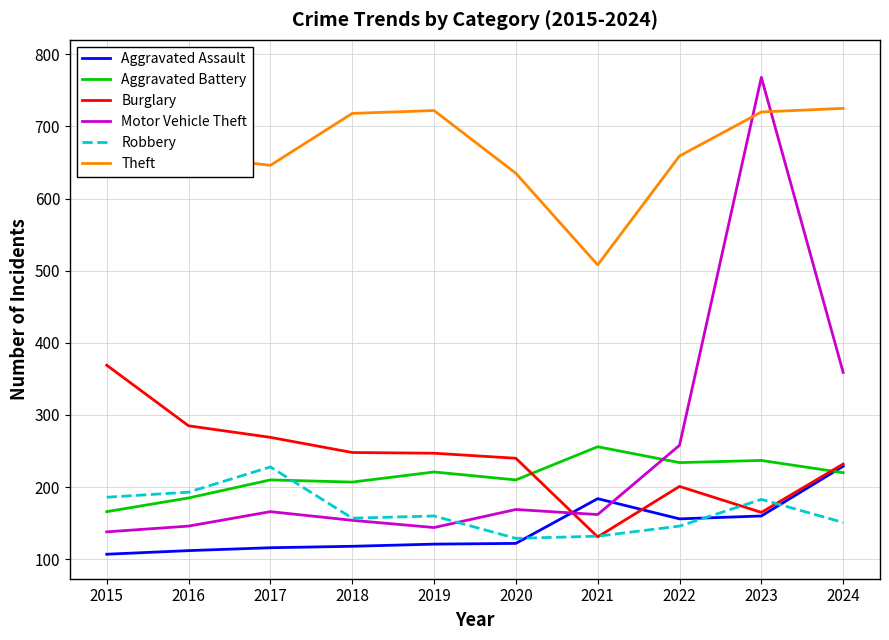

At which label does Aggravated Assault reach its peak?

2024